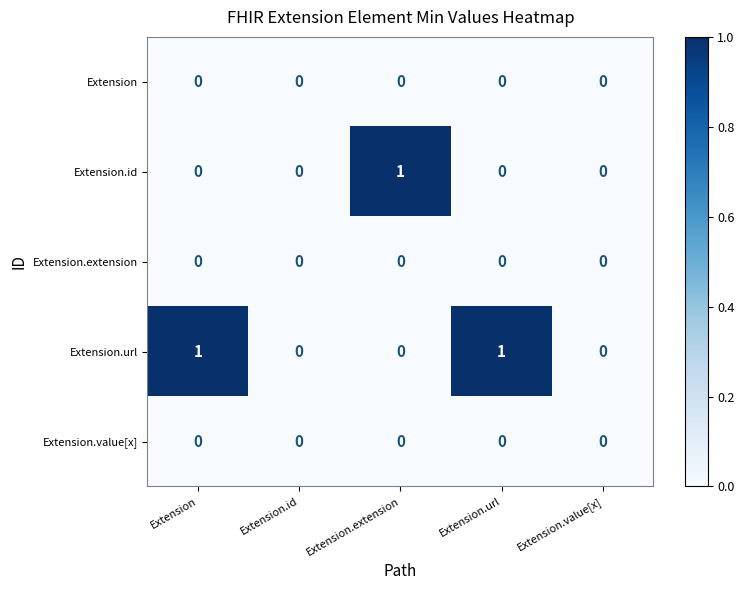

True or false: Extension has a value of 0 at Extension.value[x].

True